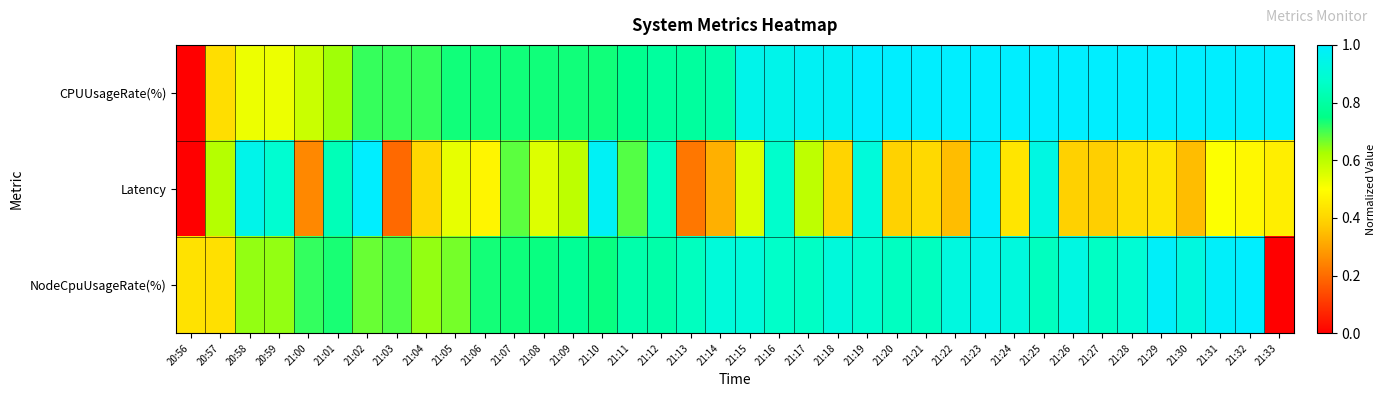

At which category is the sum across all series the highest?

21:23